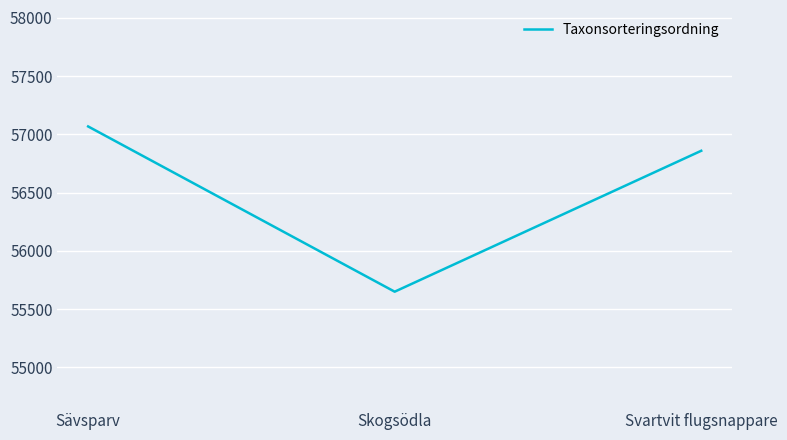

How many values are between 55649 and 57068?

3